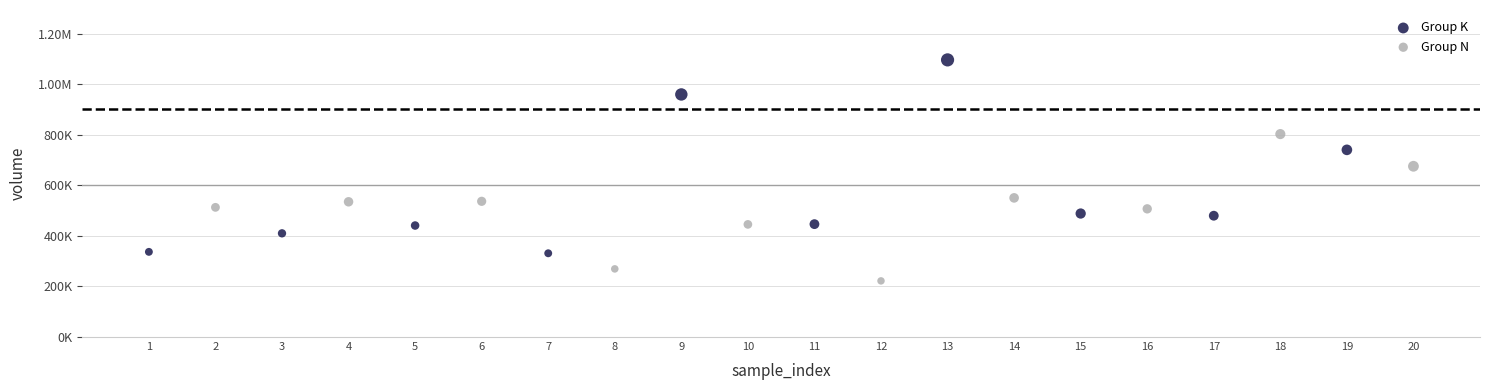

What are all the series names shown in the legend?

Group K, Group N